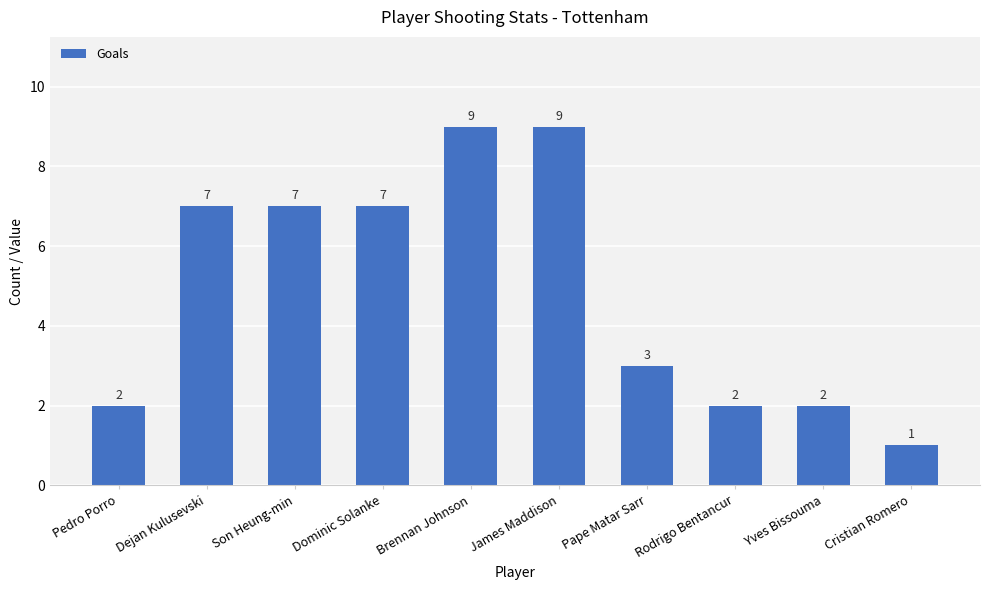

Count the number of categories in the chart.

10